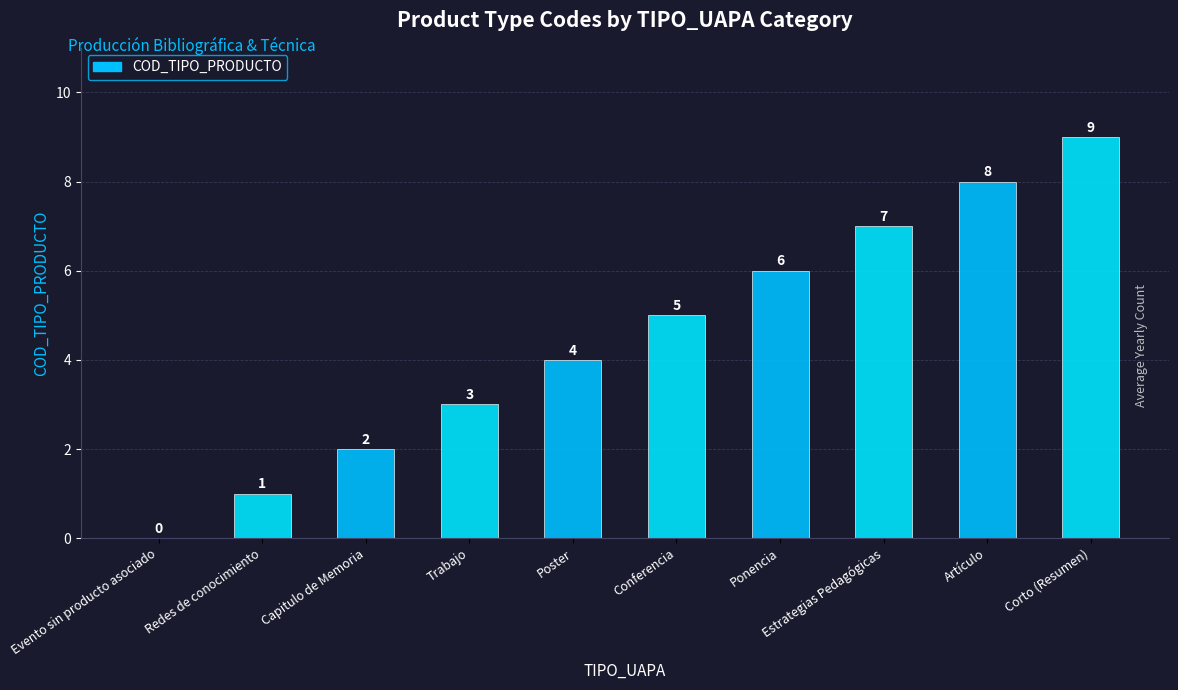

Reading right to left, extract all data points from this chart.

Corto (Resumen)=9	Artículo=8	Estrategias Pedagógicas=7	Ponencia=6	Conferencia=5	Poster=4	Trabajo=3	Capitulo de Memoria=2	Redes de conocimiento=1	Evento sin producto asociado=0